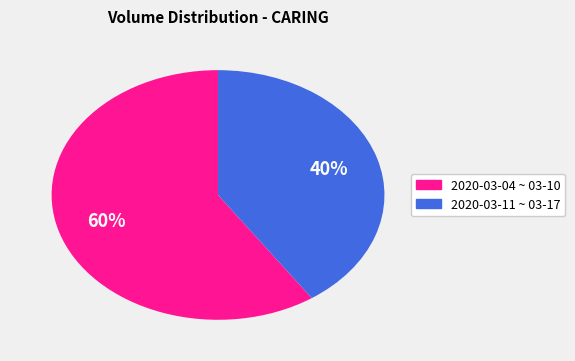

Does any single category account for the majority?

Yes